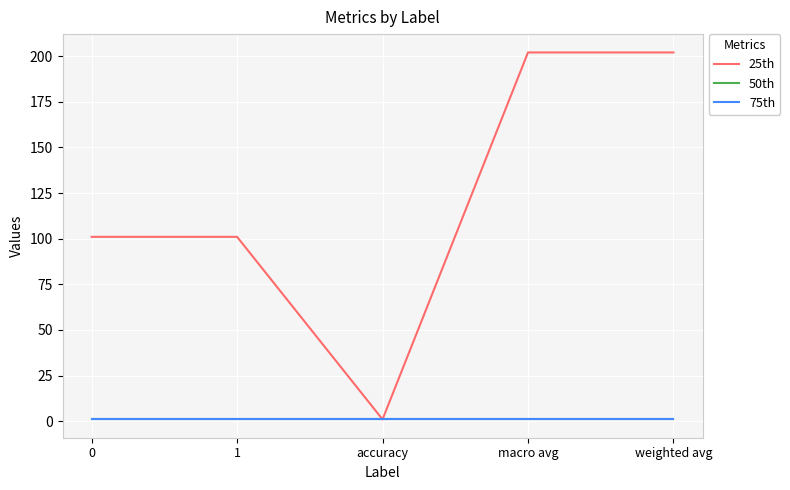

The 25th series shows 58 at macro avg. True or false?

False